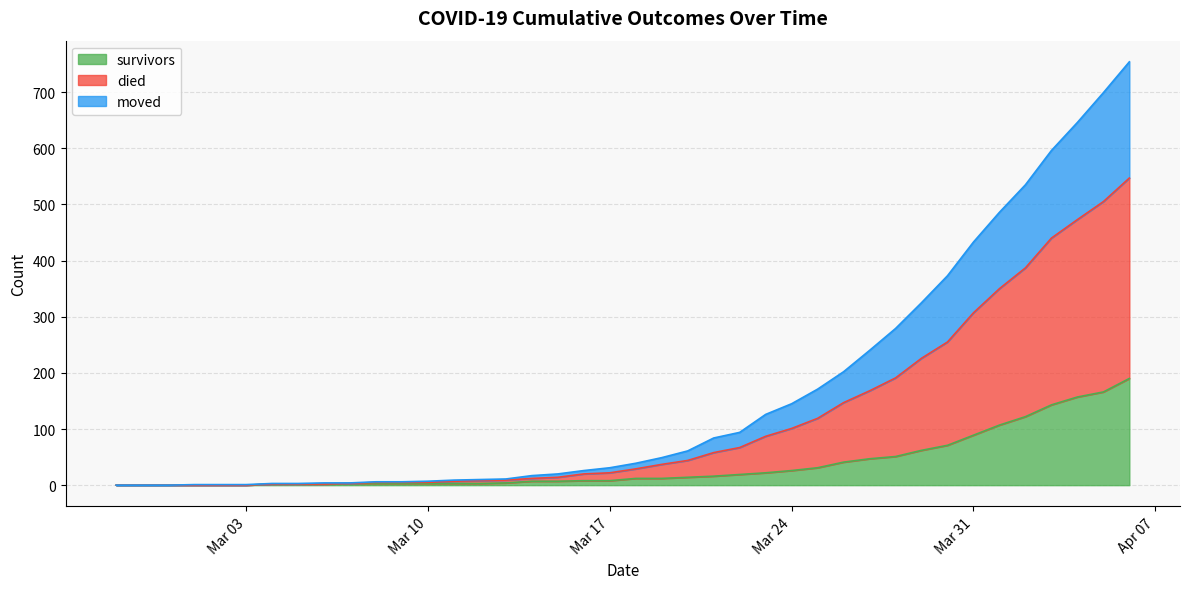

How many lines are shown in the chart?

3